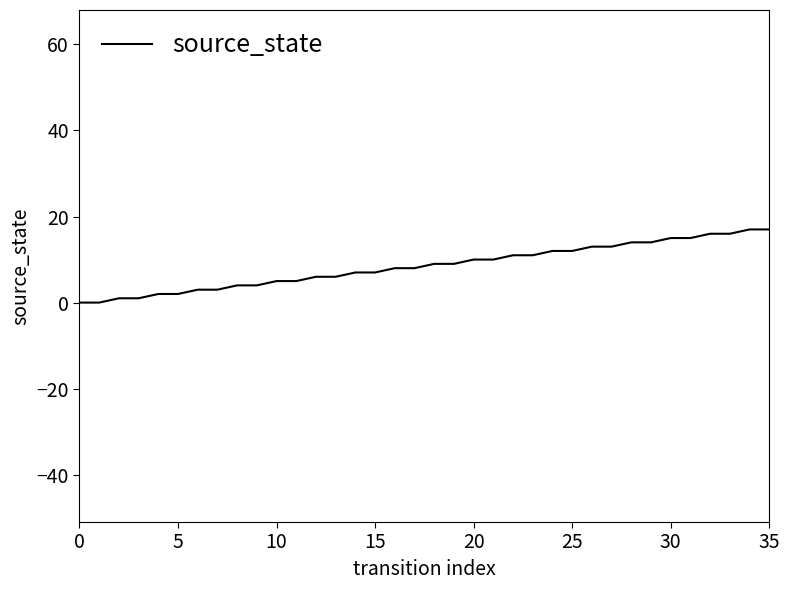

What is the greatest value displayed?

17